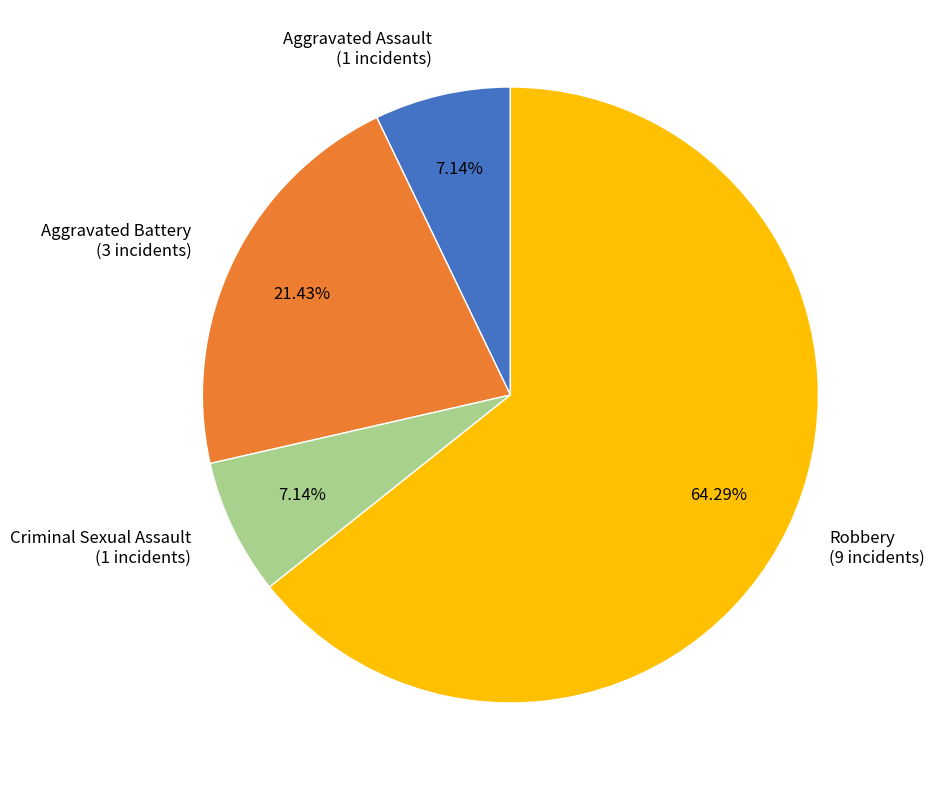

Combined, what portion of the pie is Aggravated Battery and Criminal Sexual Assault?

28.6%